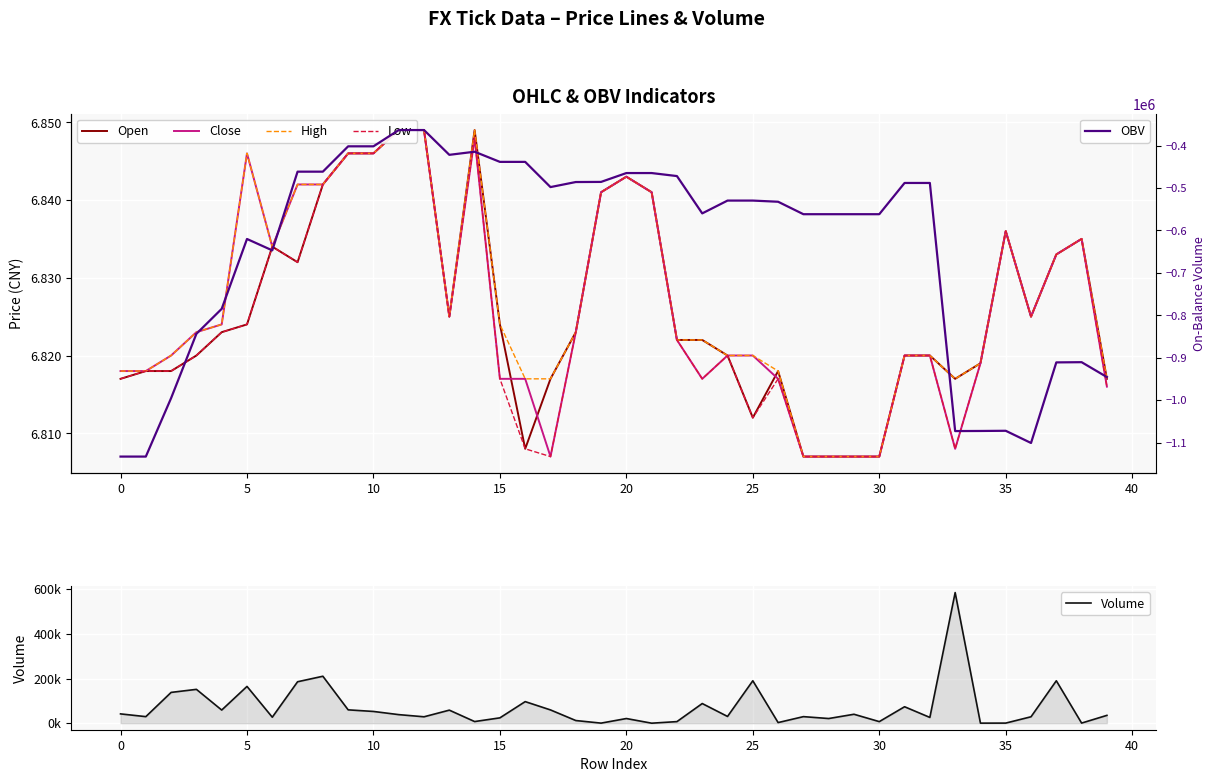

List the series in order of their peak value, highest first.

Volume, Open, Close, High, Low, OBV